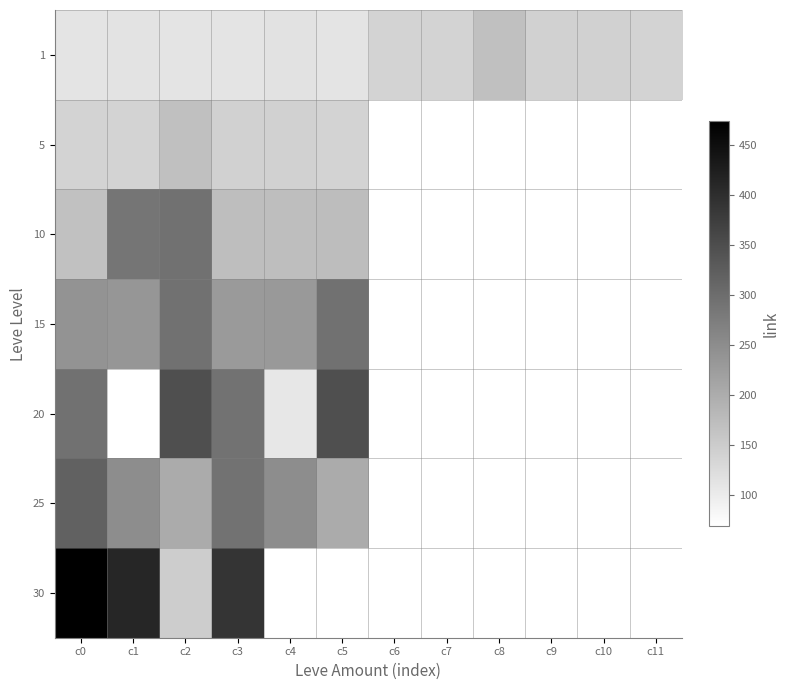

At how many categories does at least one series exceed 253?

5